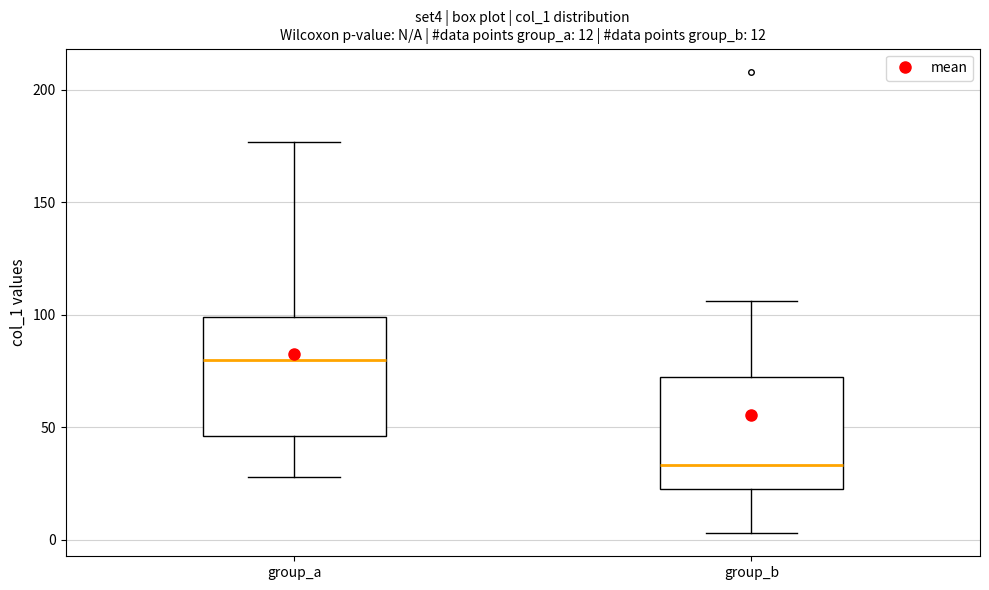

Which box's median line is the lowest?

group_b